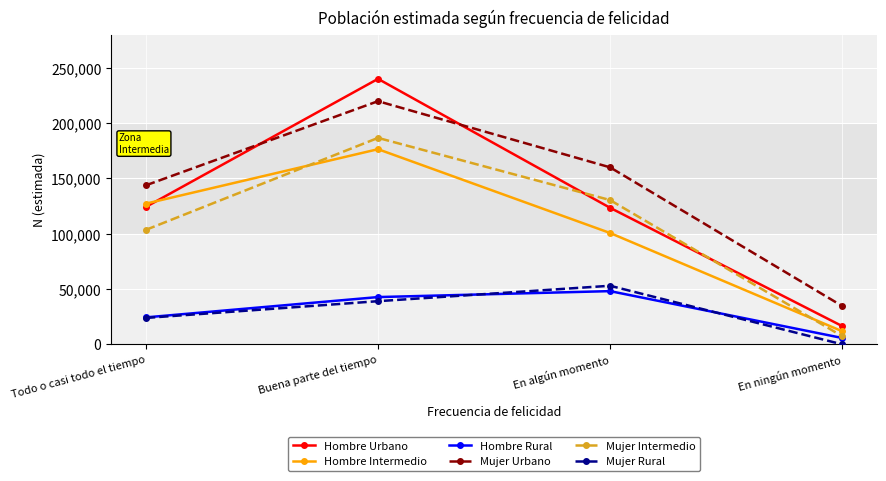

What is the value of the Hombre Intermedio point at the 1st from the left?

127269